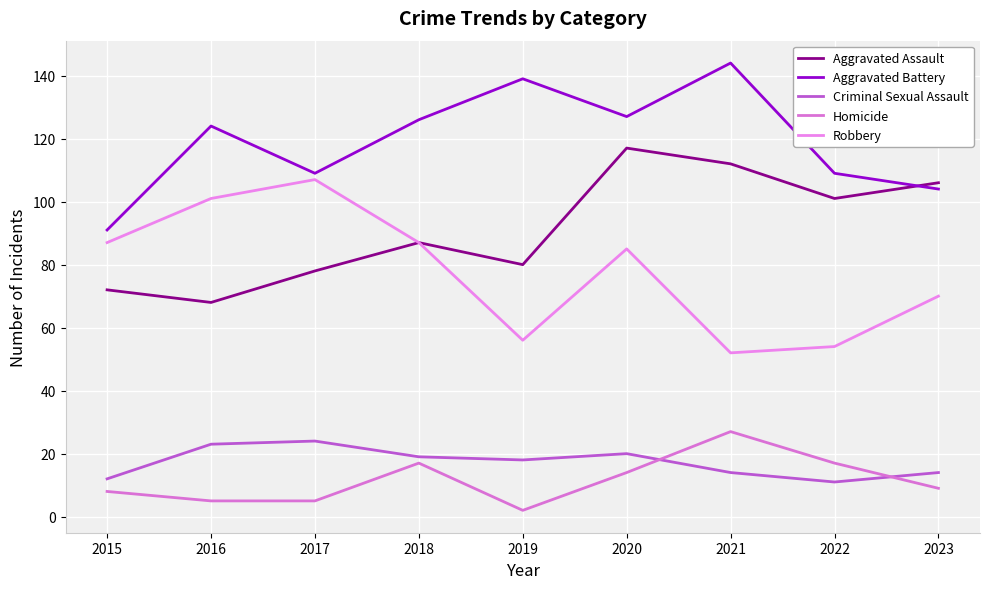

What is the sum of the Aggravated Assault values at 2023 and 2021?

218